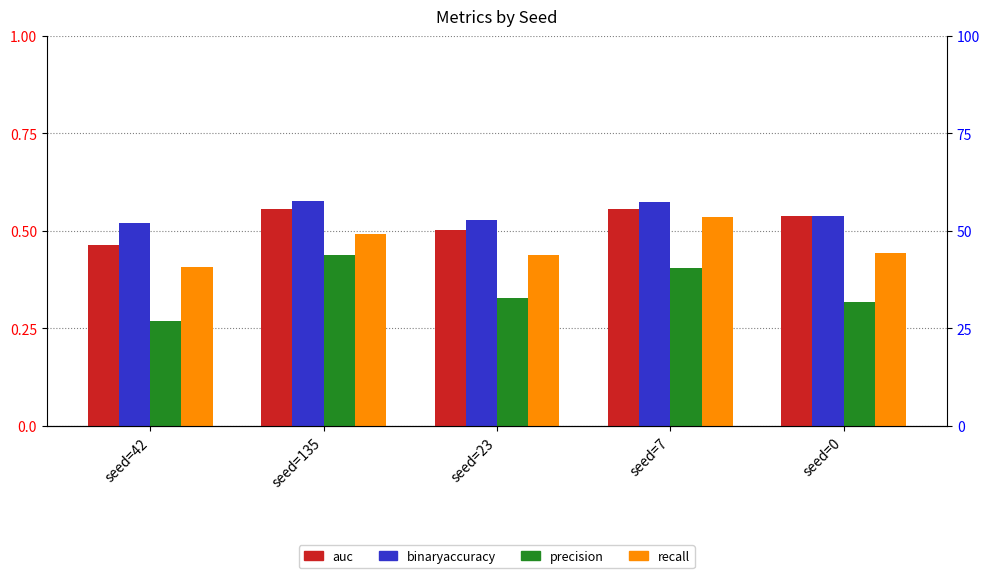

What is the spread (max minus min) of values at seed=23?

0.2